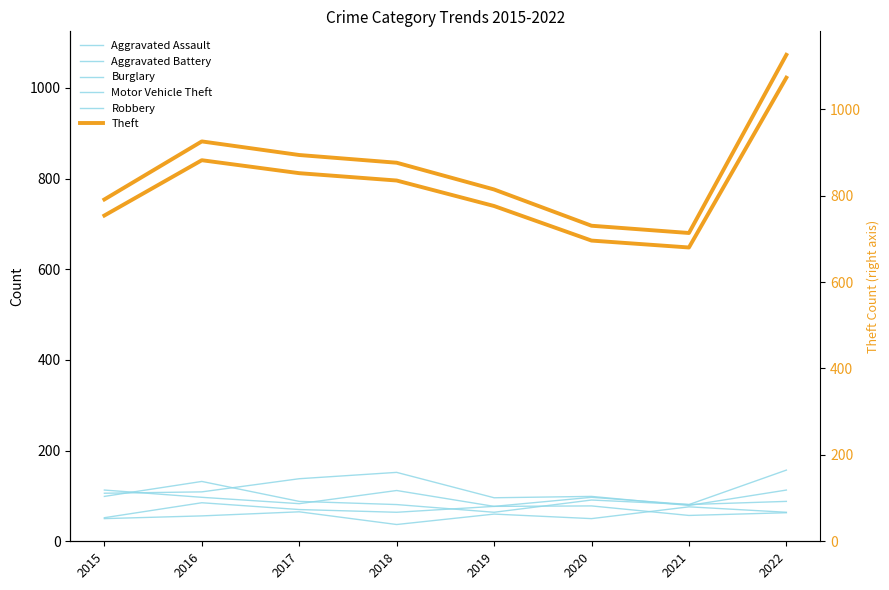

At which category is the sum across all series the highest?

2022